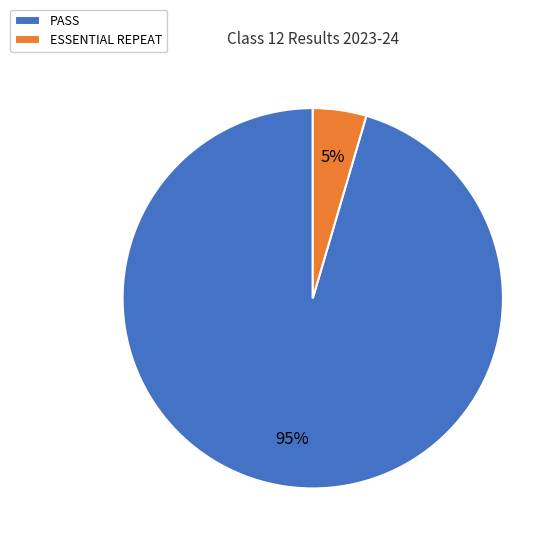

How many segments does this pie chart have?

2